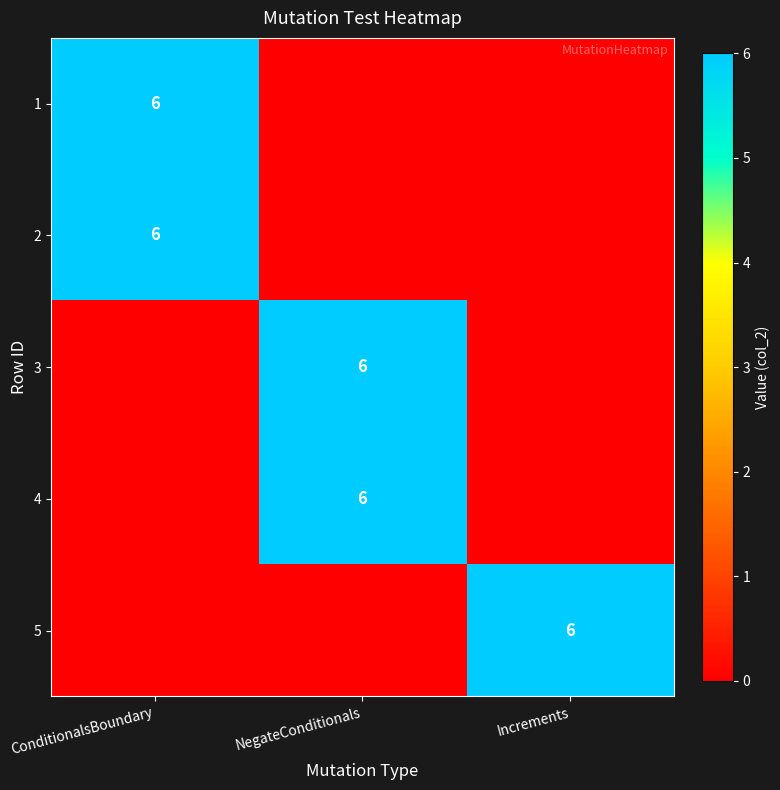

What is the sum of the 3 values at NegateConditionals and ConditionalsBoundary?

6